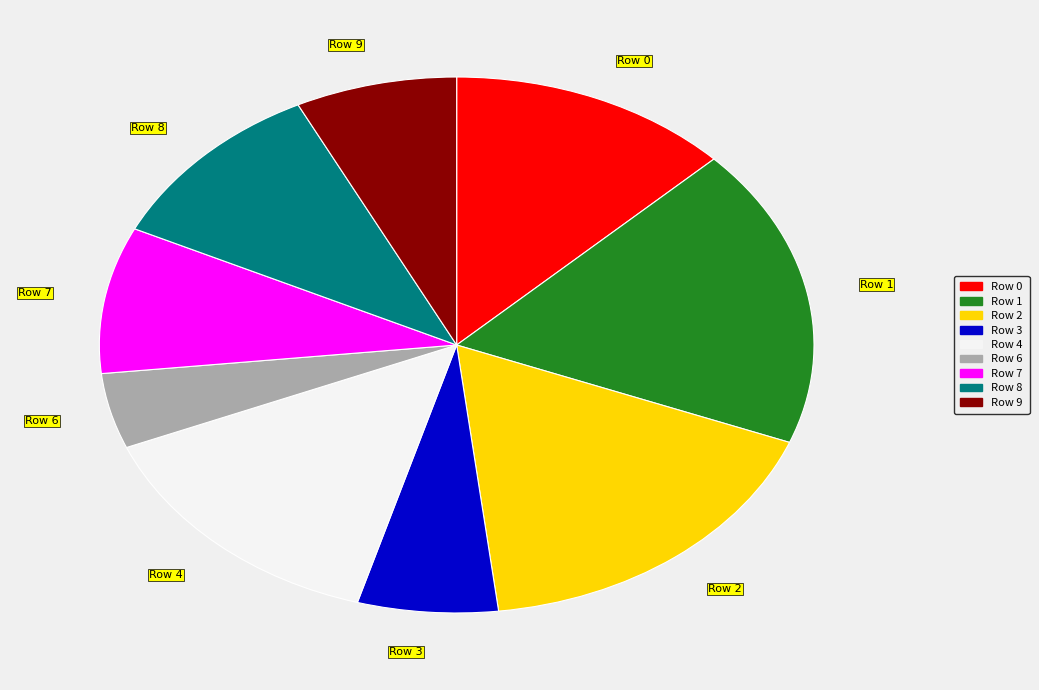

Which slice is the smallest?

Row 6